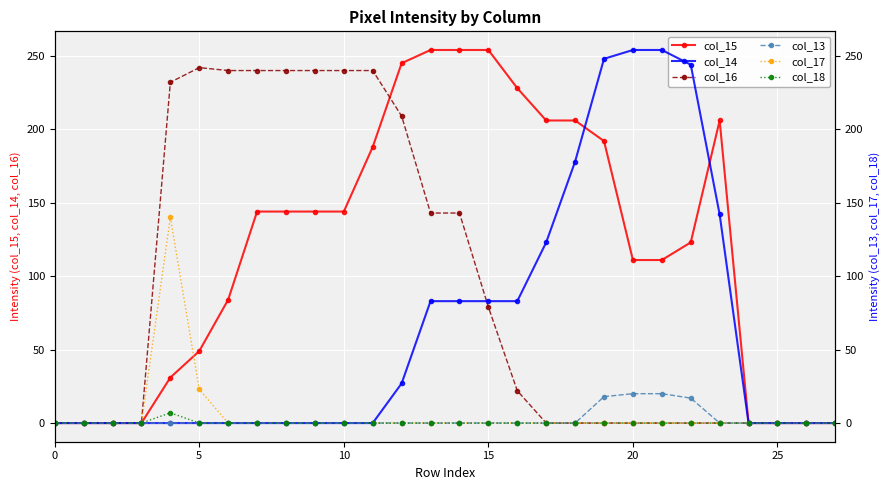

True or false: col_16 has more than 0 points higher than both neighbors.

True